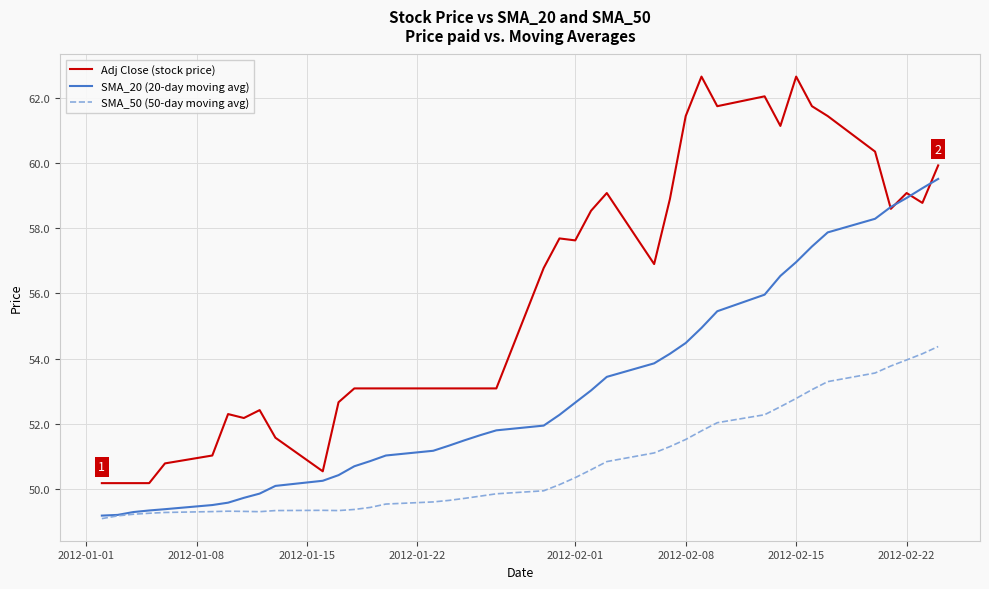

Which series has the widest spread of values?

Adj Close (stock price)